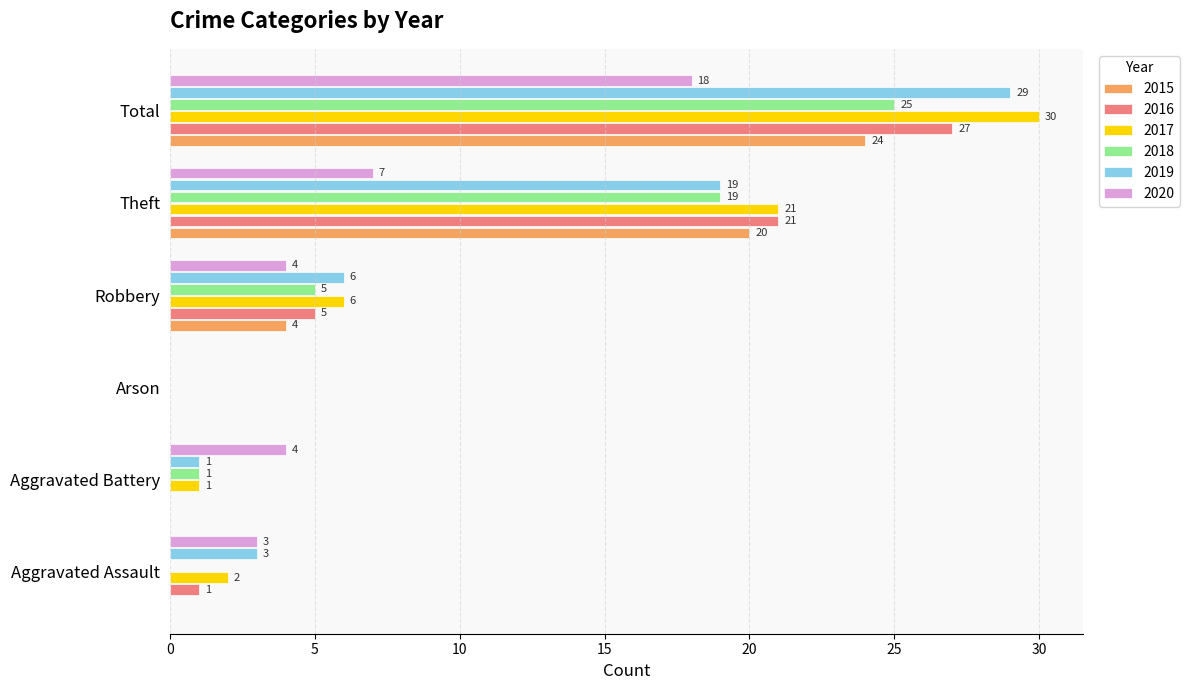

What is the sum of all 2016 values?

54